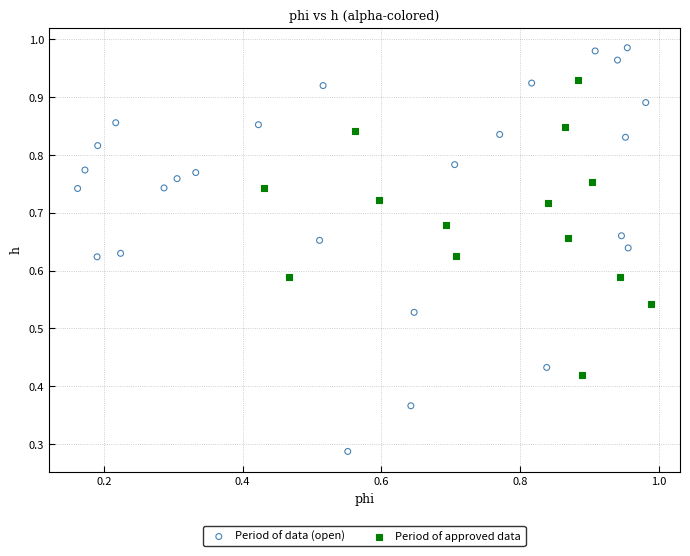

Which series has the largest Y range (max minus min)?

Period of data (open)